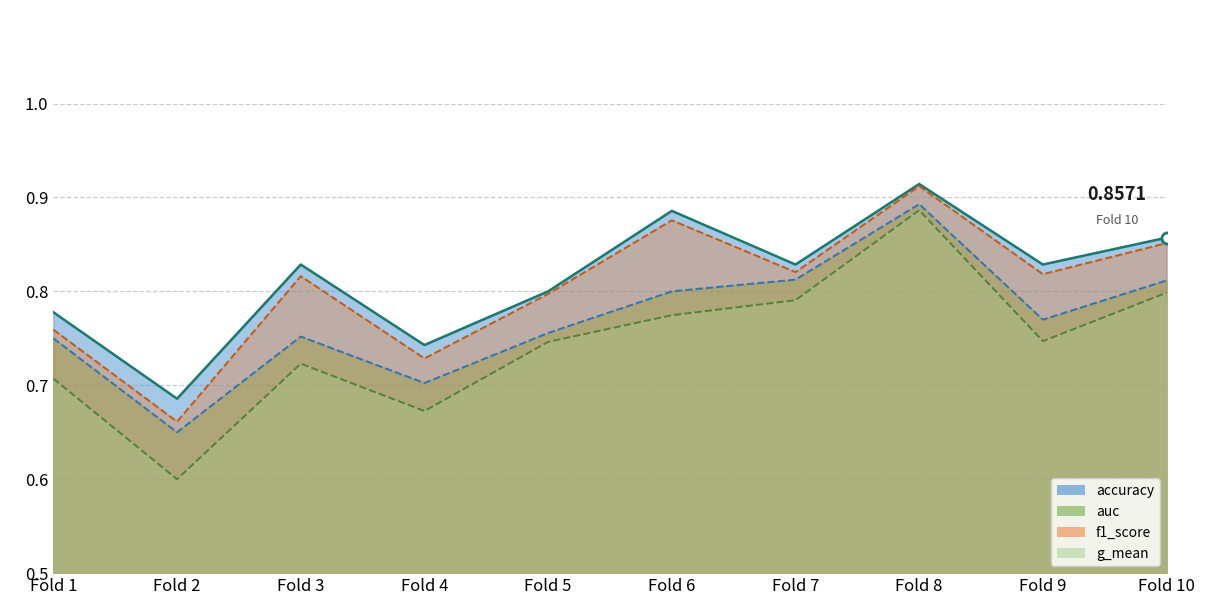

True or false: g_mean and auc intersect in this chart.

False